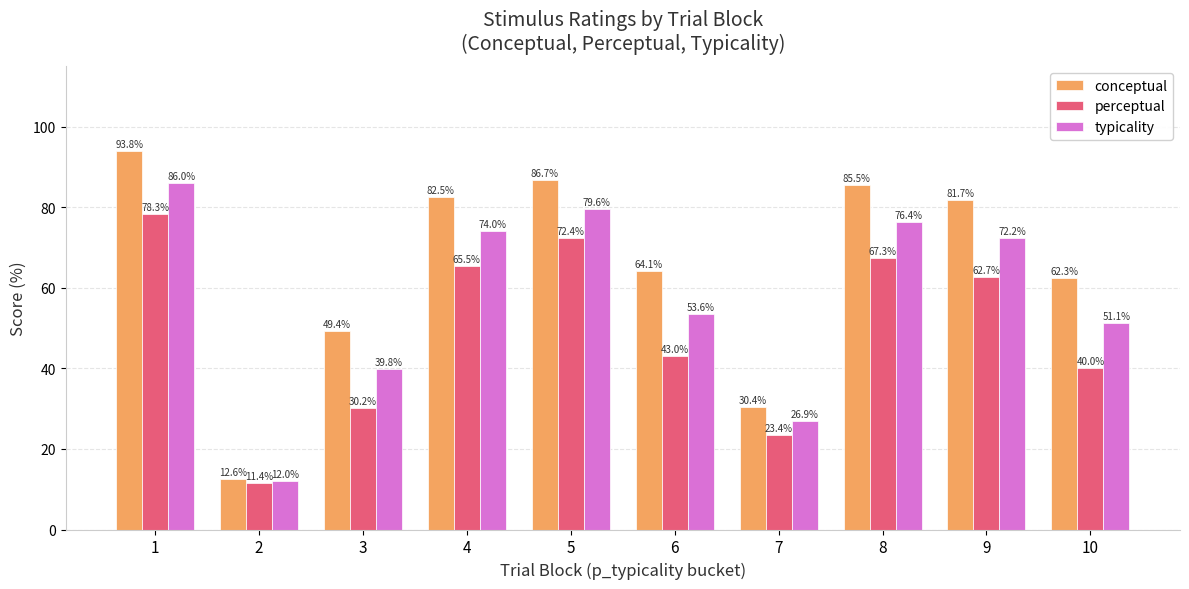

What is the minimum value for typicality?

12.0